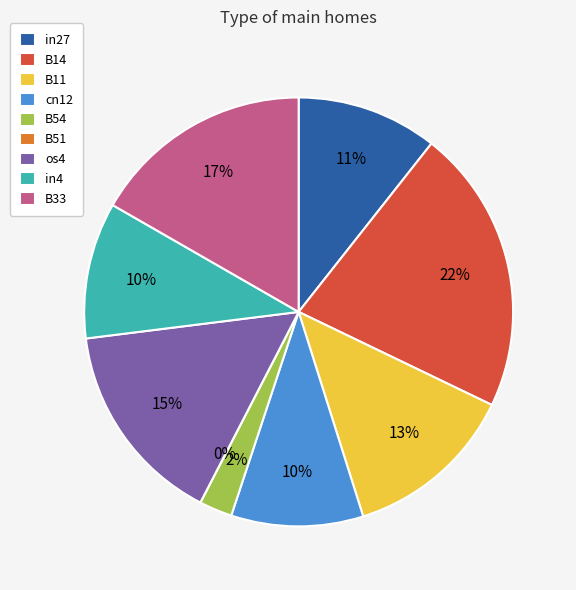

To the nearest percent, what is the difference between the largest and smallest slice percentages?

22%